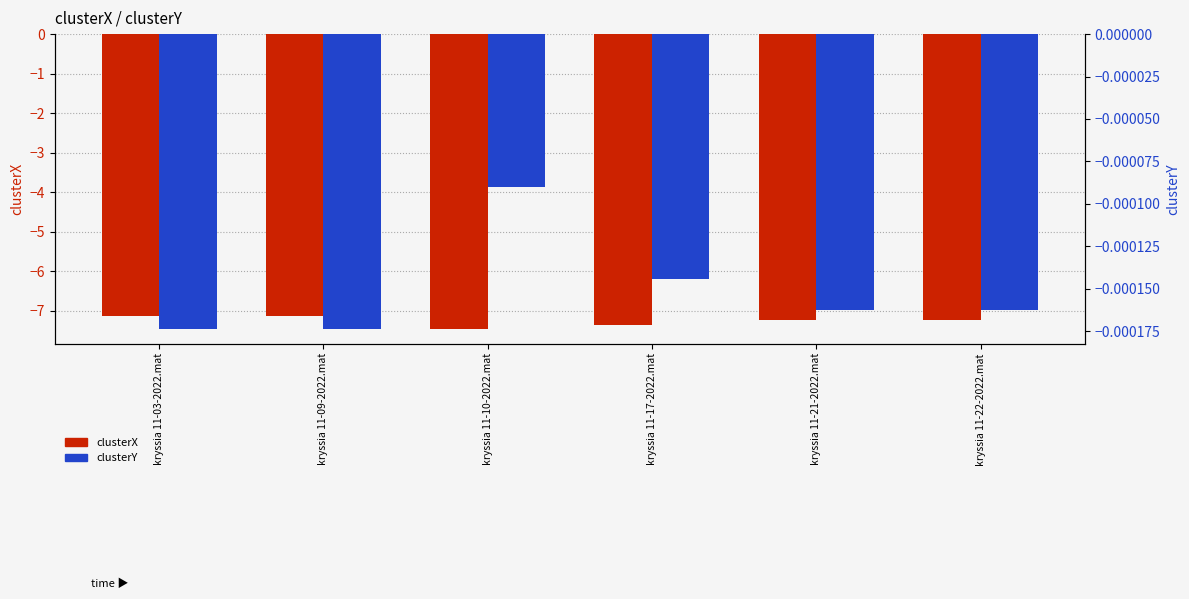

What is the label of the 2nd bar from the left?

kryssia 11-09-2022.mat